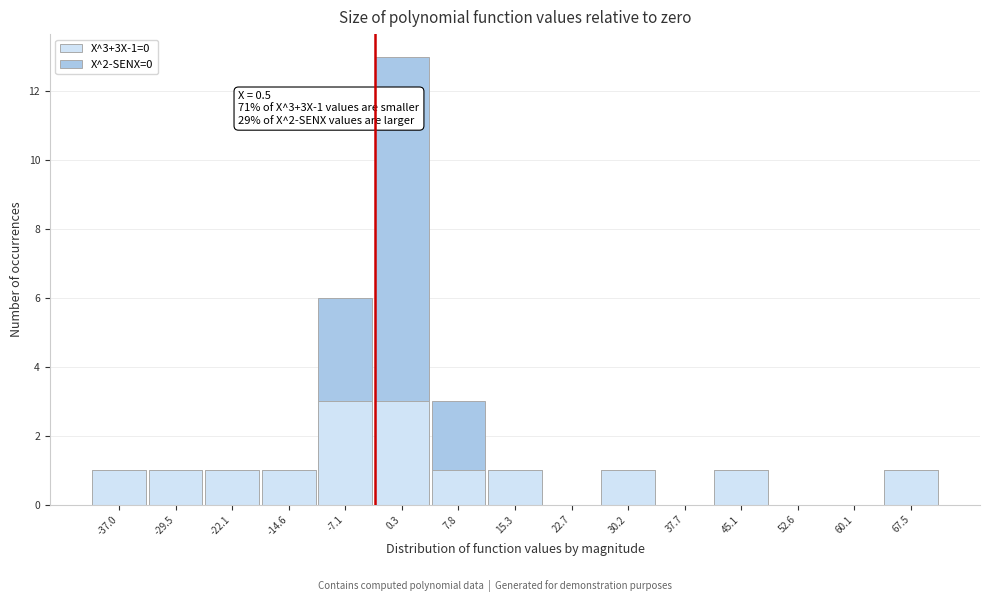

Reading left to right, list the values for the X^3+3X-1=0 series.

-37.0=1	-29.5=1	-22.1=1	-14.6=1	-7.1=3	0.3=3	7.8=1	15.3=1	22.7=0	30.2=1	37.7=0	45.1=1	52.6=0	60.1=0	67.5=1